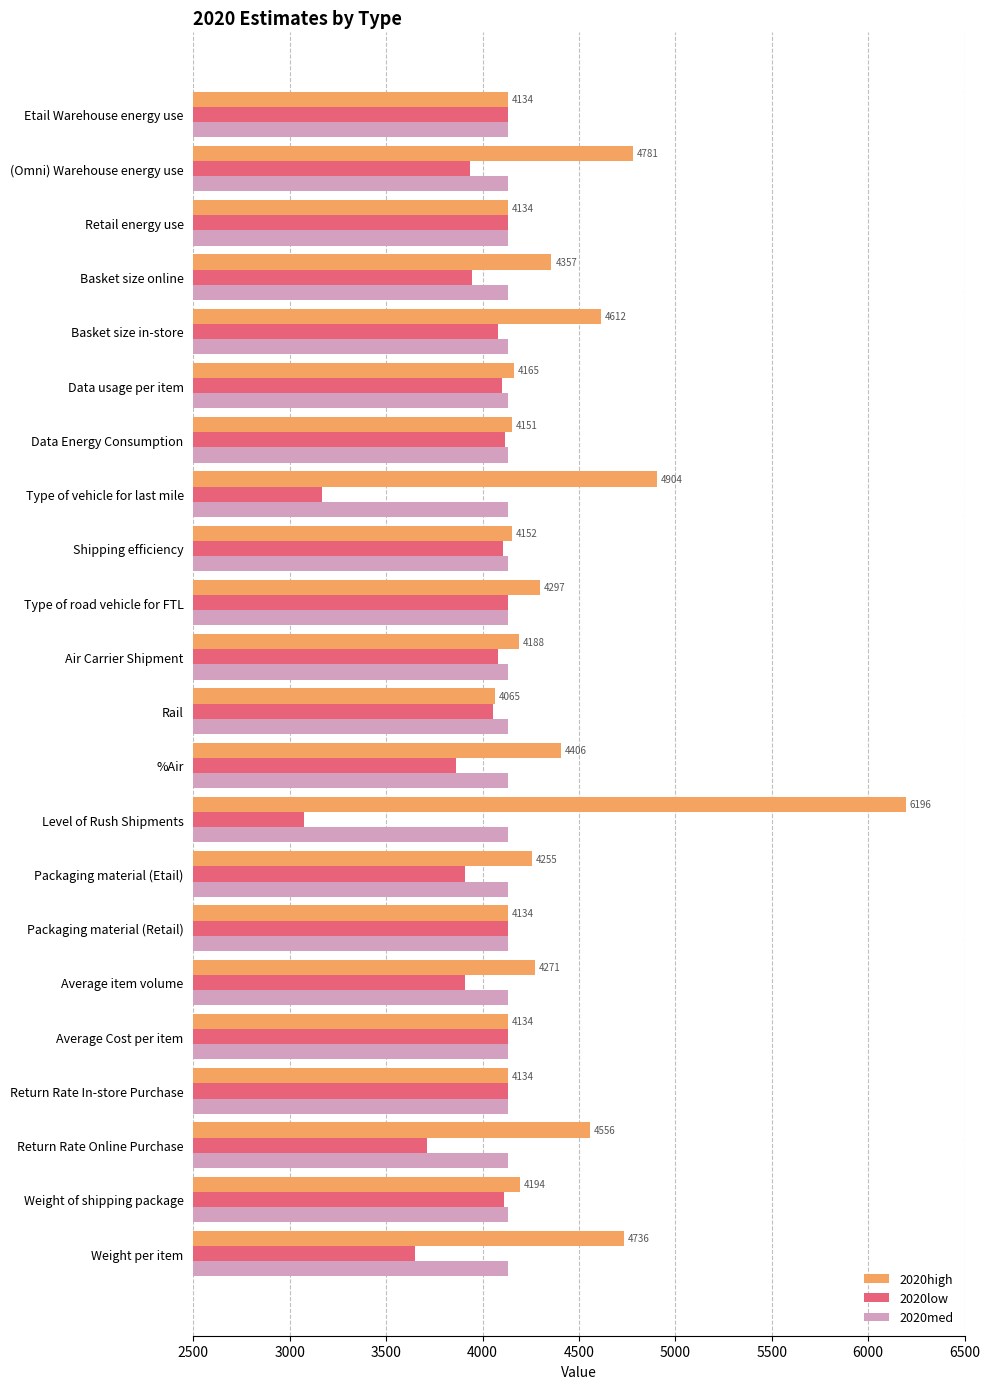

List the series in order of their overall mean, lowest first.

2020low, 2020med, 2020high